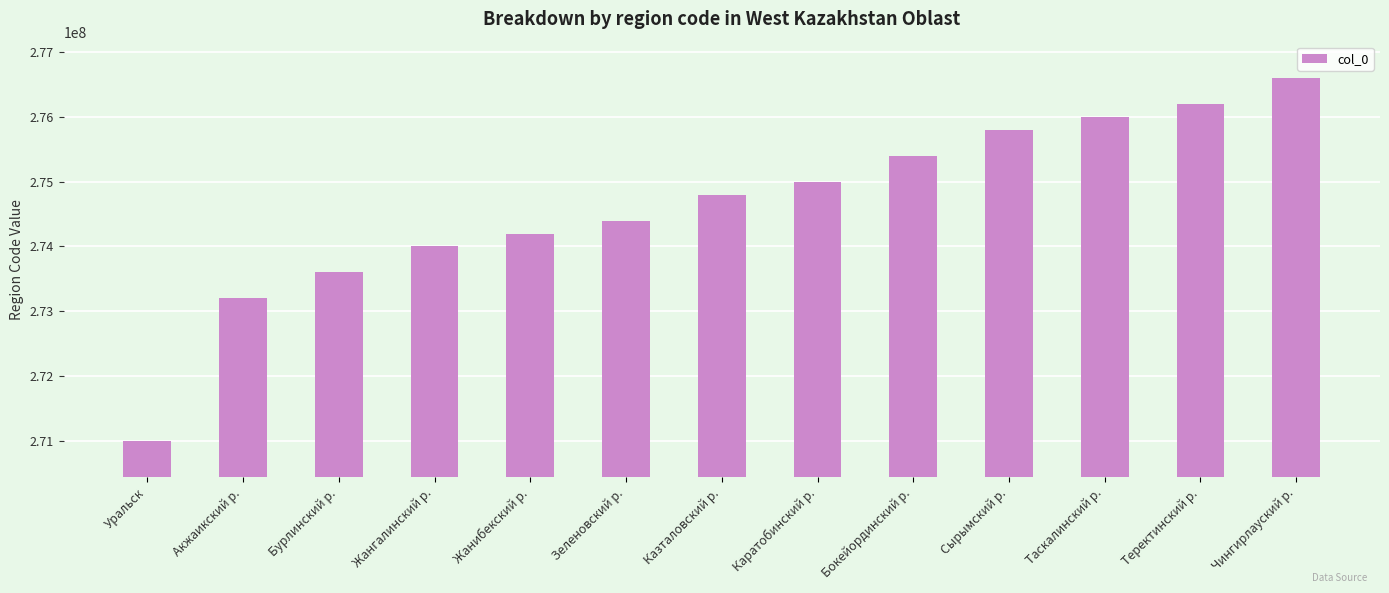

List the labels in order of value, largest first.

Чингирлауский р., Теректинский р., Таскалинский р., Сырымский р., Бокейординский р., Каратобинский р., Казталовский р., Зеленовский р., Жанибекский р., Жангалинский р., Бурлинский р., Акжаикский р., Уральск